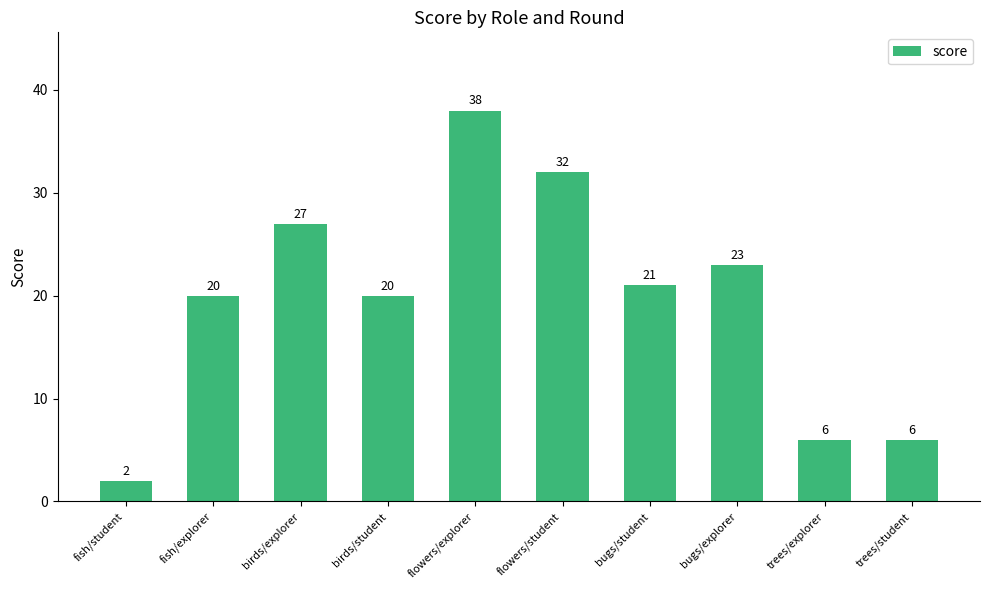

Reading right to left, transcribe all the data shown in this chart.

6	6	23	21	32	38	20	27	20	2